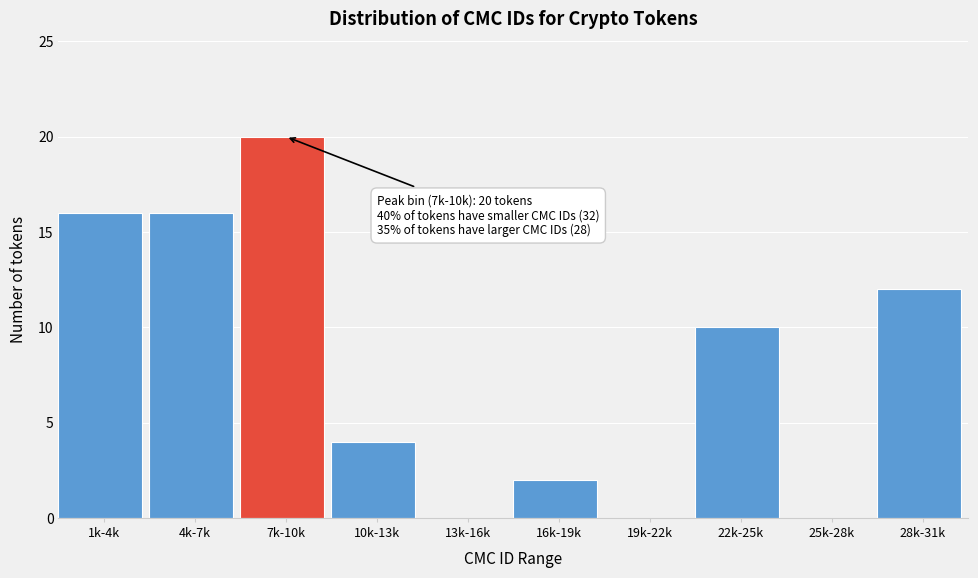

Reading left to right, what are all the values shown in this chart?

1k-4k=16	4k-7k=16	7k-10k=20	10k-13k=4	13k-16k=0	16k-19k=2	19k-22k=0	22k-25k=10	25k-28k=0	28k-31k=12